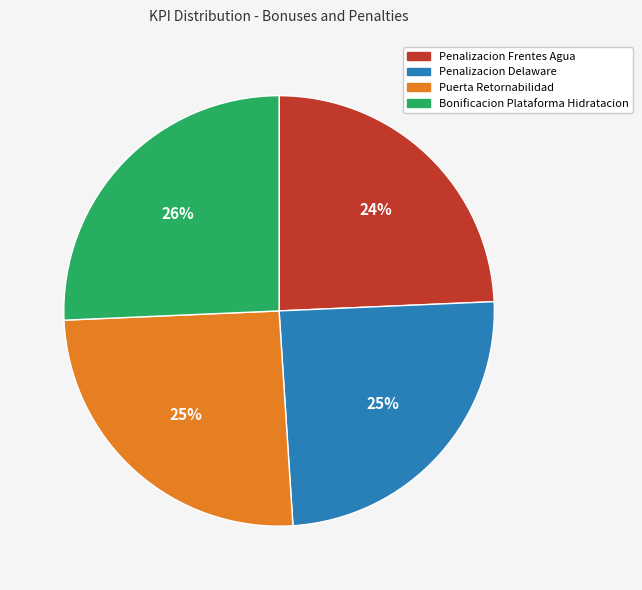

Which has a higher value, Penalizacion Frentes Agua or Bonificacion Plataforma Hidratacion?

Bonificacion Plataforma Hidratacion